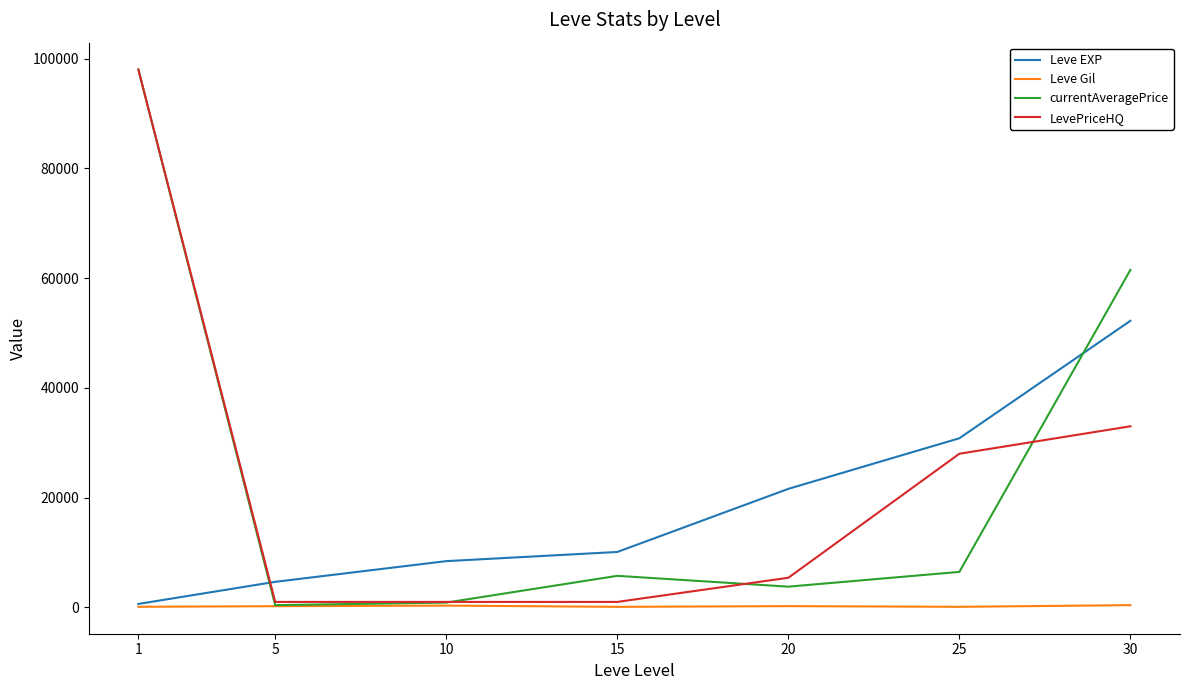

At 25, list the series in order from smallest to largest.

Leve Gil, currentAveragePrice, LevePriceHQ, Leve EXP